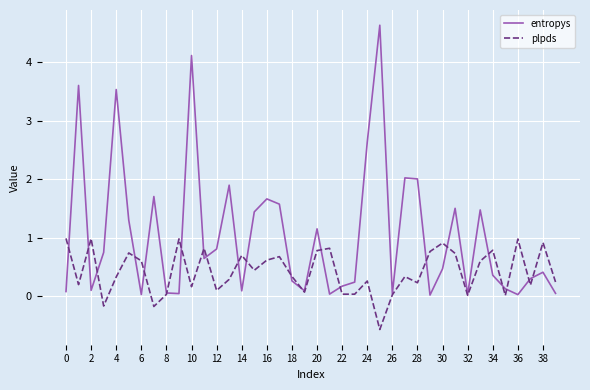

Which series has the largest total across all categories?

entropys